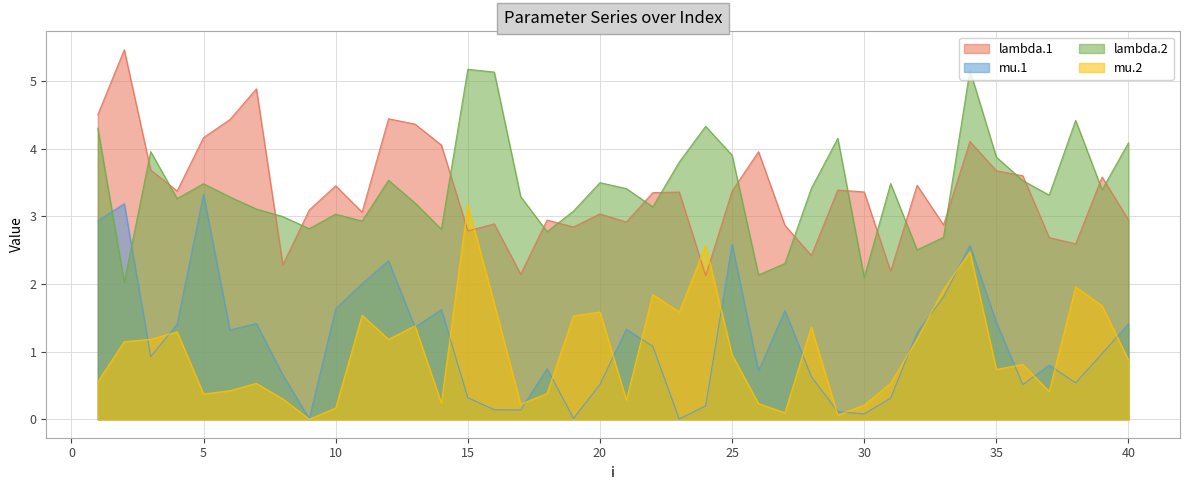

At which category is the sum across all series the highest?

34